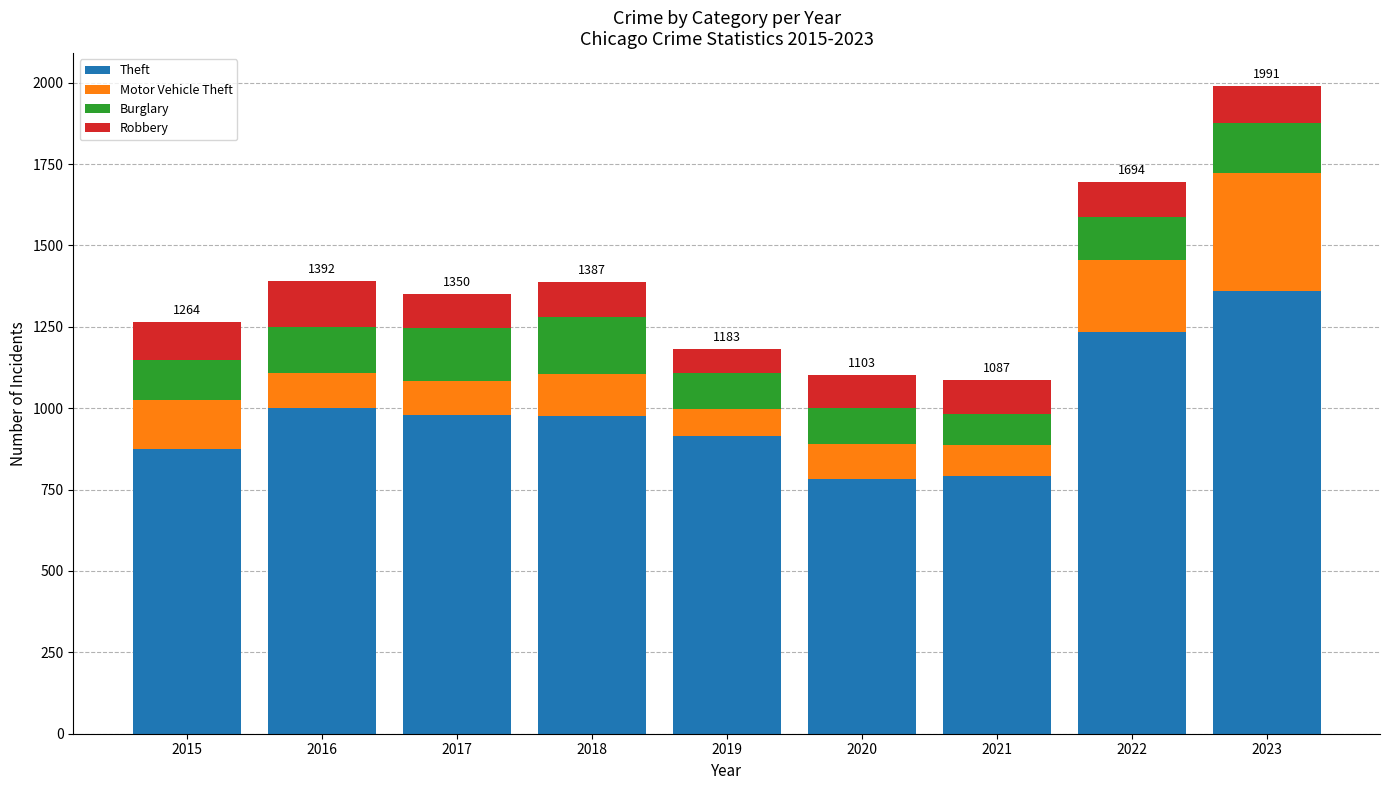

What is the total value across all series at 2016?

1392